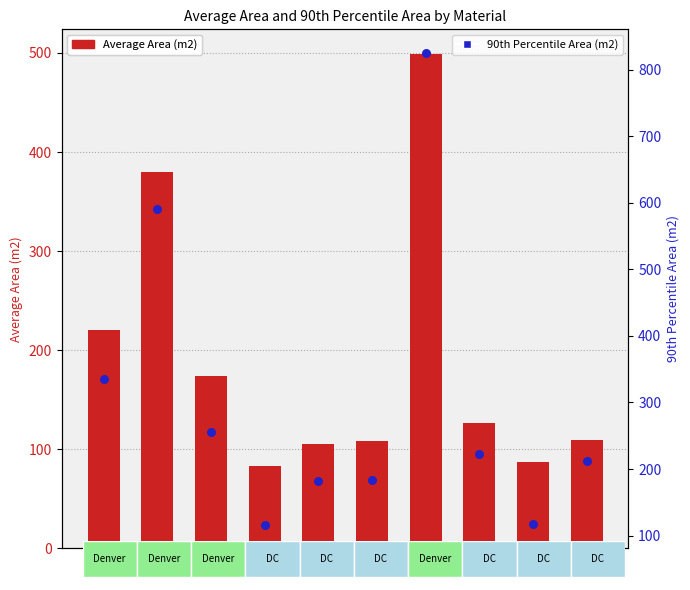

At which category is the sum across all series the highest?

TG